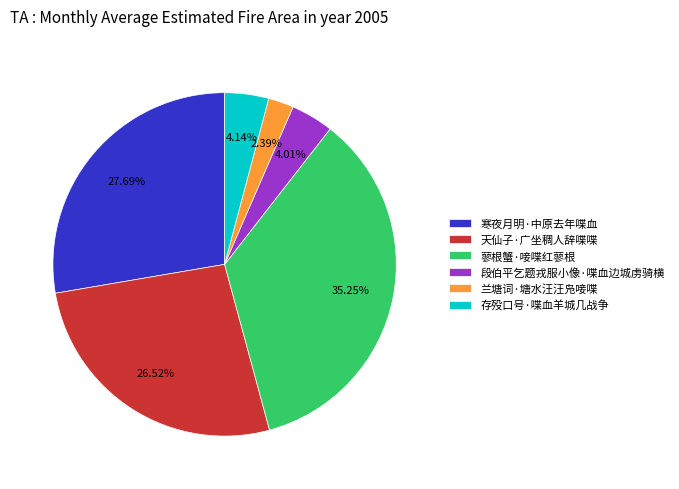

Between 段伯平乞题戎服小像·喋血边城虏骑横 and 天仙子·广坐稠人辞喋喋, which is larger?

天仙子·广坐稠人辞喋喋